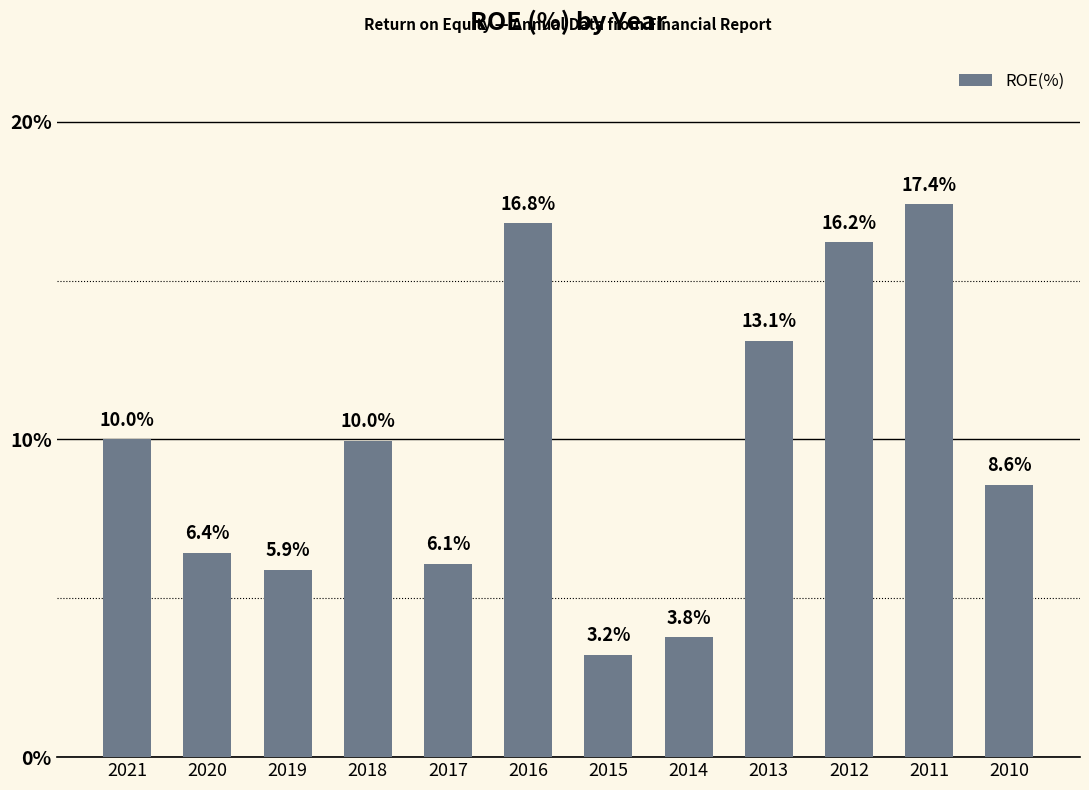

At which label does the data first exceed 9?

2021